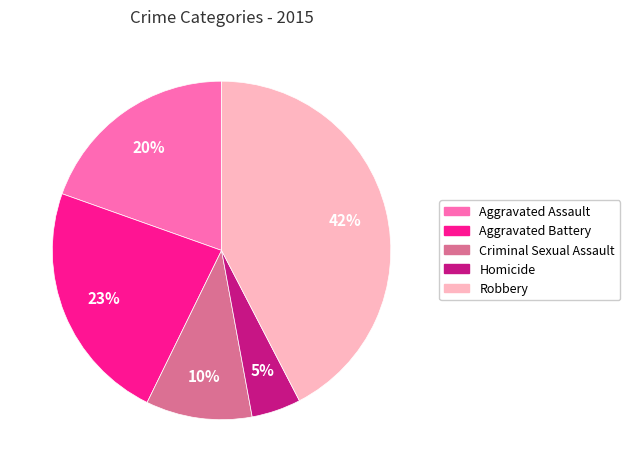

True or false: Homicide accounts for 5% of the total.

True